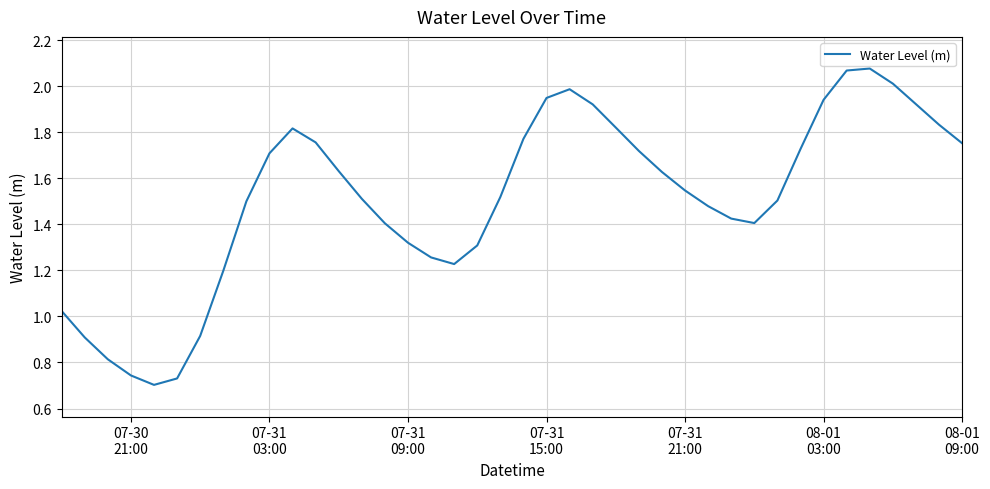

Is this an area chart (filled region under the line)?

No